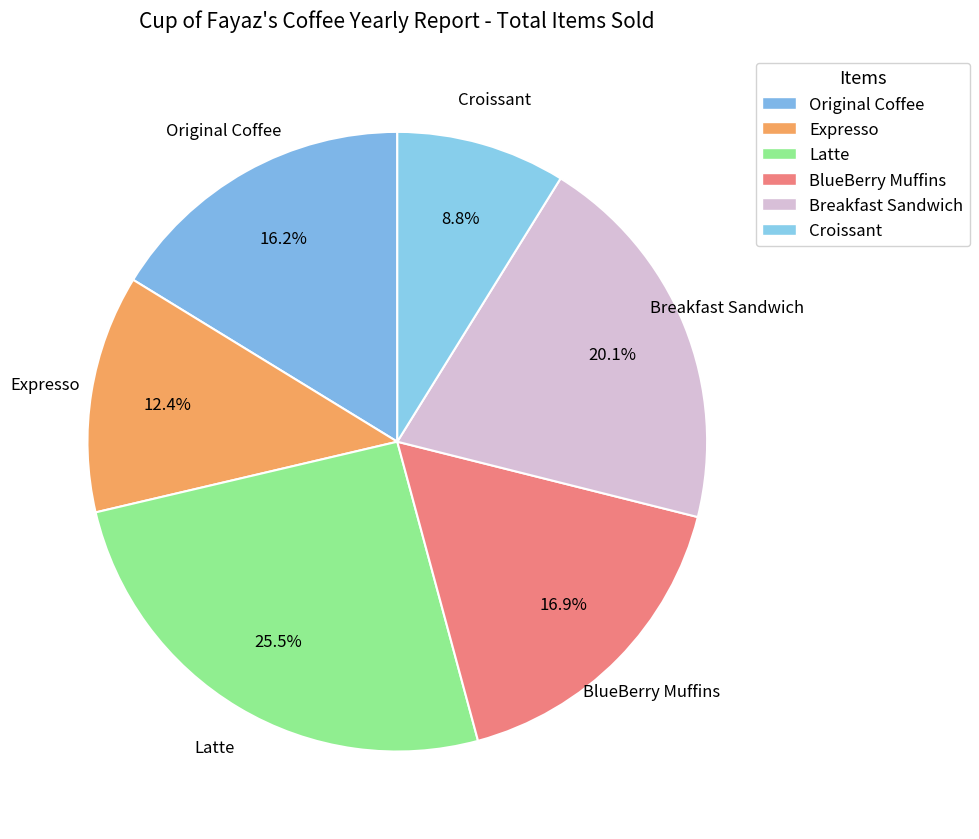

How many slices are in this pie chart?

6